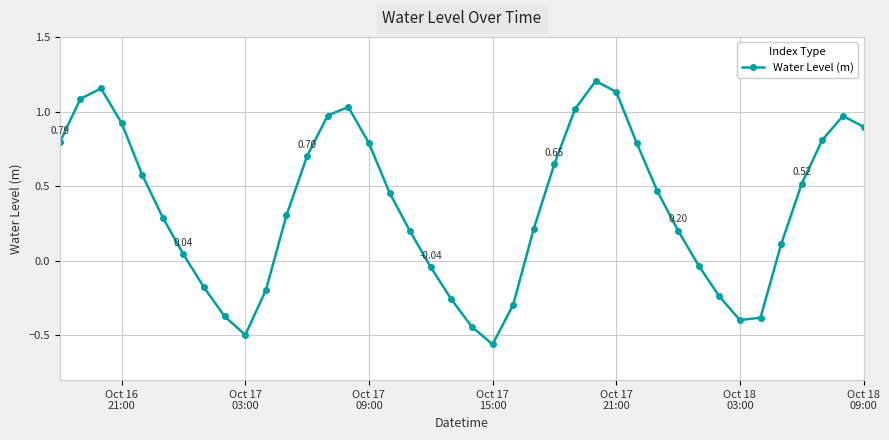

True or false: there are more than 0 points higher than both neighbors.

True